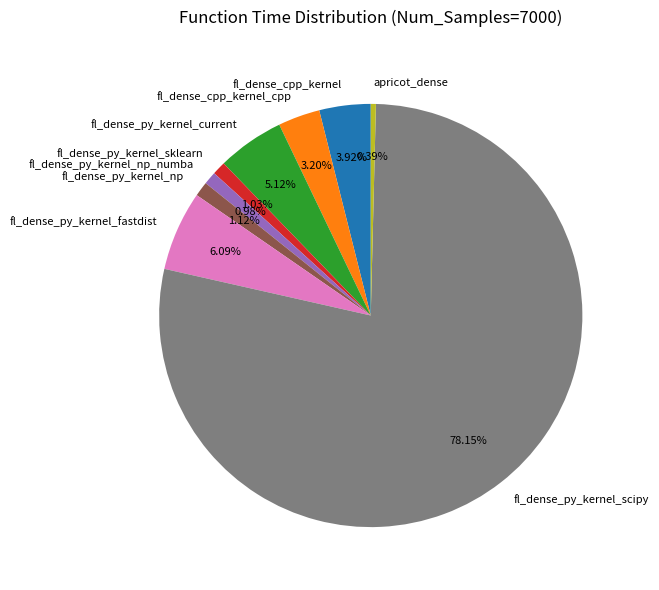

Which slice represents more than half of the pie?

fl_dense_py_kernel_scipy